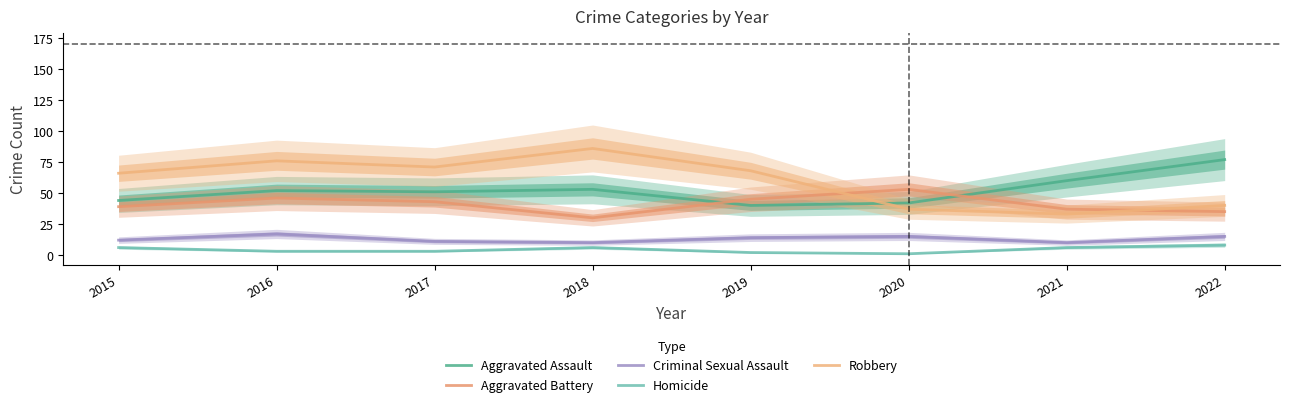

How many distinct data groups are displayed?

5